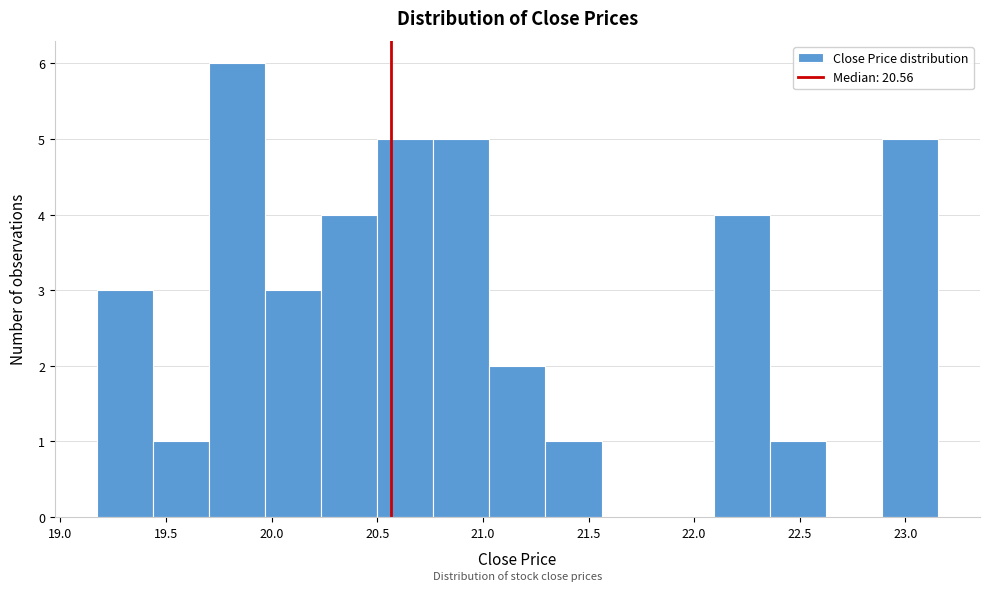

Which range on the x-axis has the tallest bar?

19.70 to 19.95